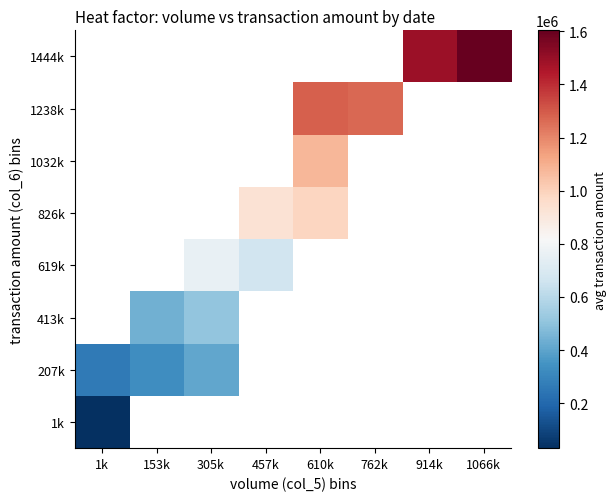

Which has a higher value, 1k or 153k?

153k